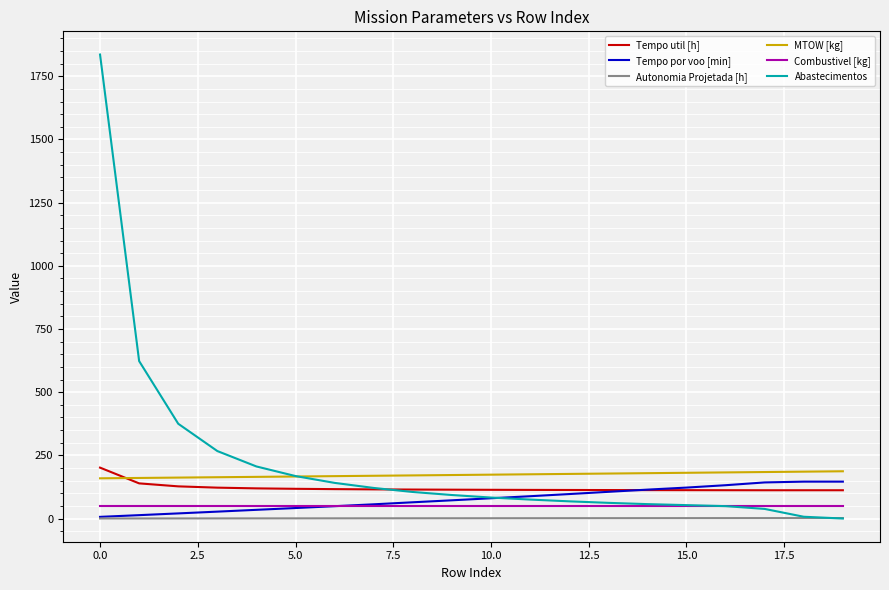

True or false: Tempo util [h] and Combustivel [kg] cross at least once.

False